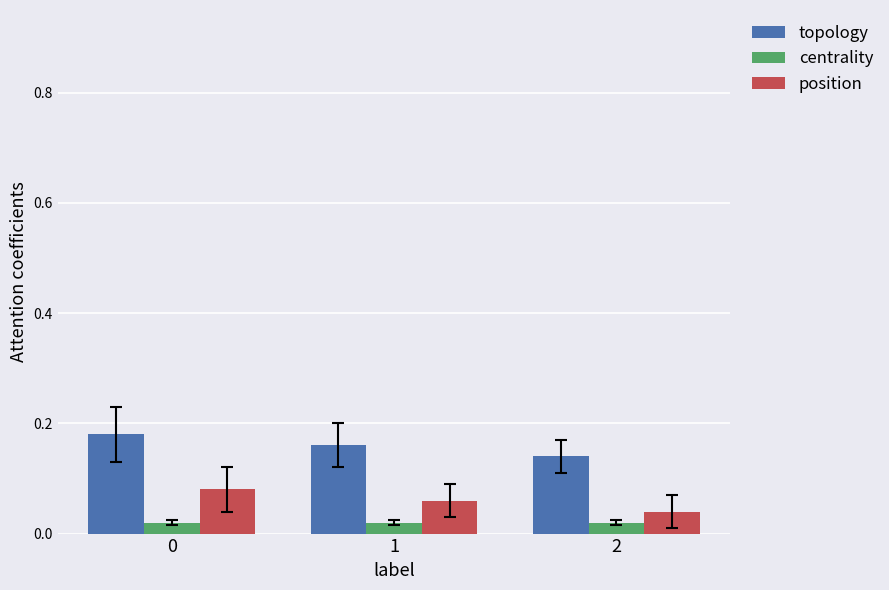

At 1, list the series in order from largest to smallest.

topology, position, centrality